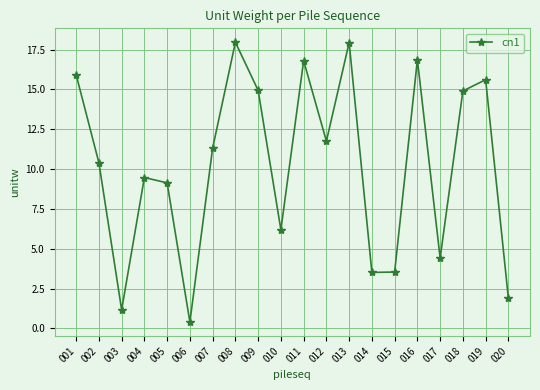

The chart shows a value of 12.8 at 005. True or false?

False